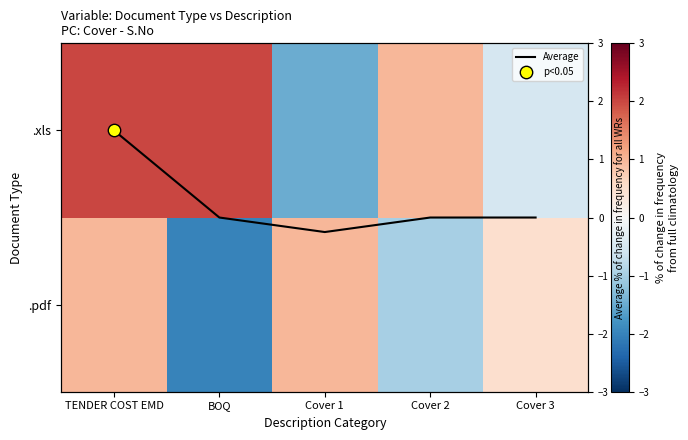

What is the difference between the maximum and minimum values in the Average series?

1.8